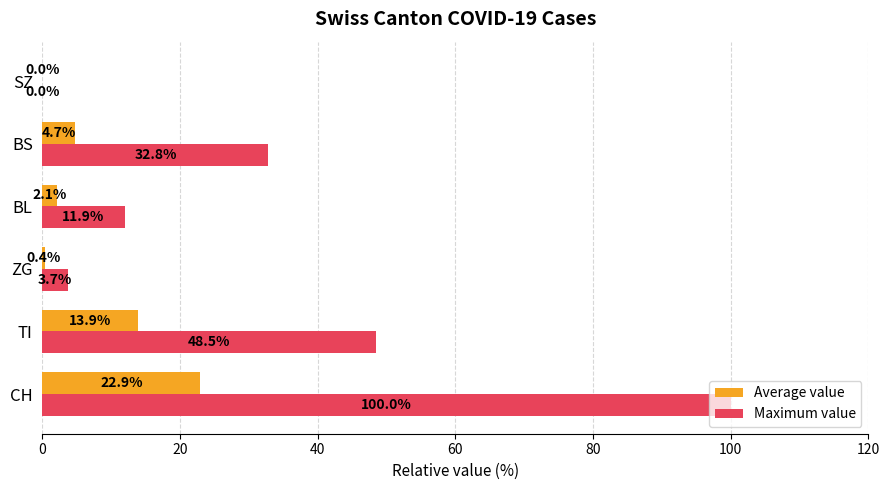

What is the maximum value shown in the chart?

100.0